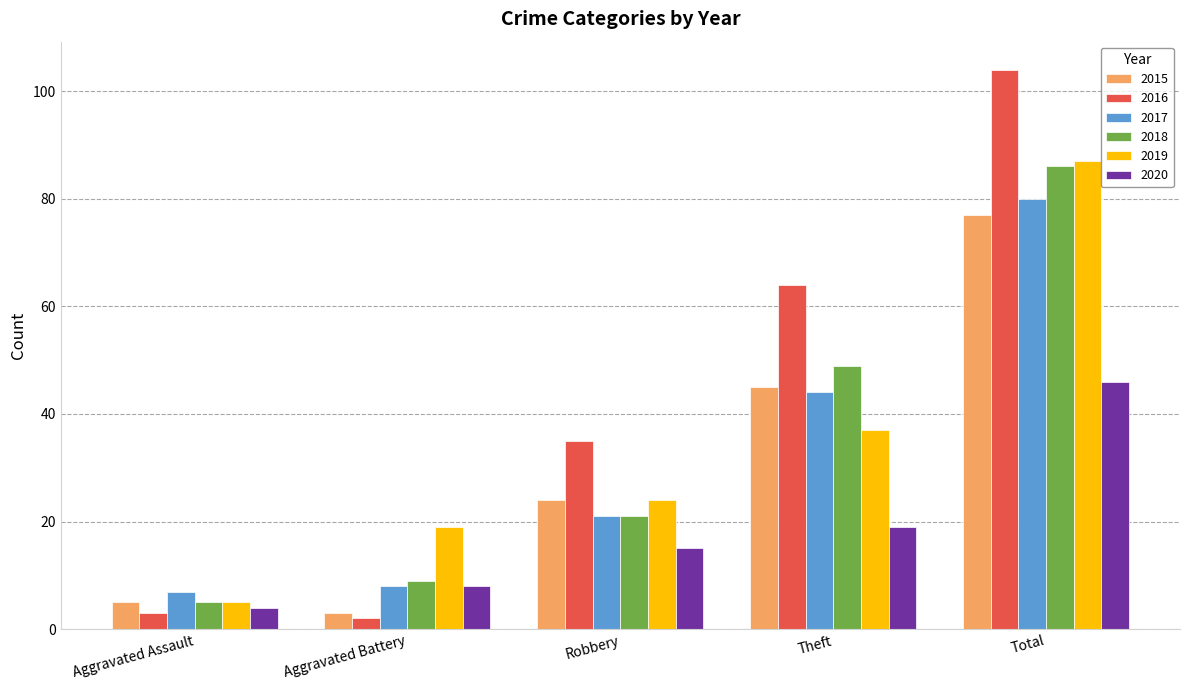

What is the label of the 5th bar from the right?

Aggravated Assault